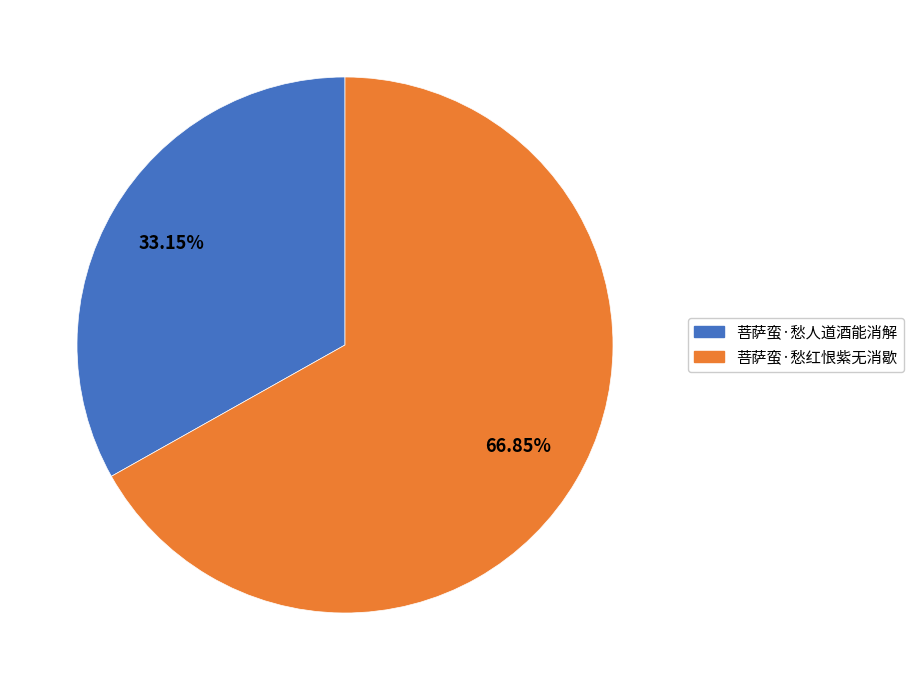

Is it true that 菩萨蛮·愁人道酒能消解 is 26% of the pie?

False